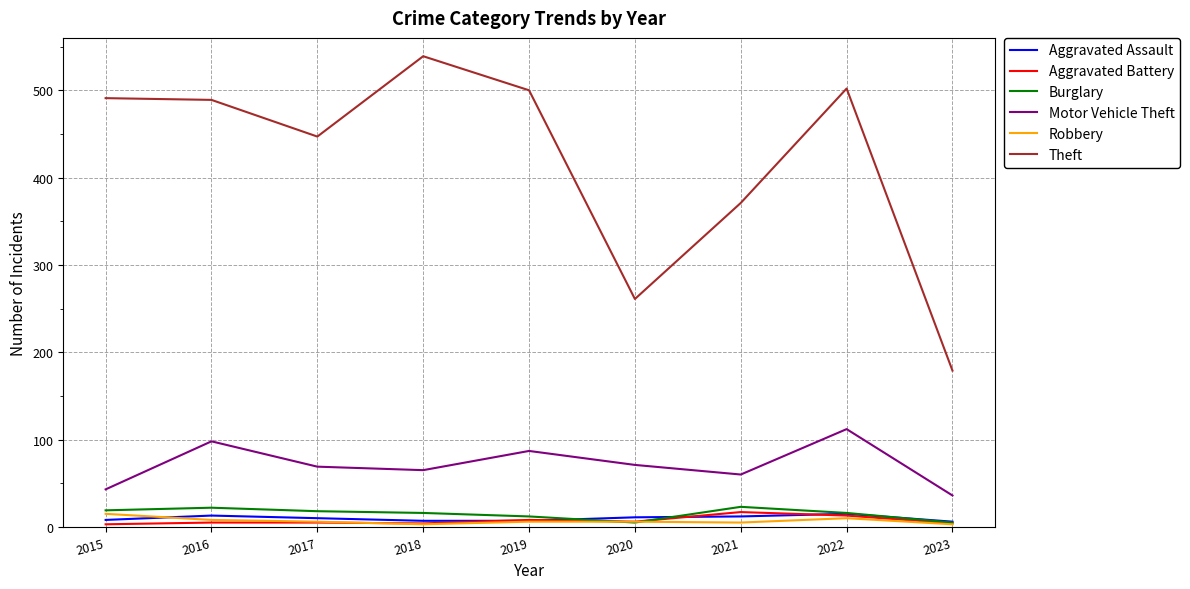

Is the value of Motor Vehicle Theft at 2023 greater than the value of Aggravated Assault at 2023?

Yes